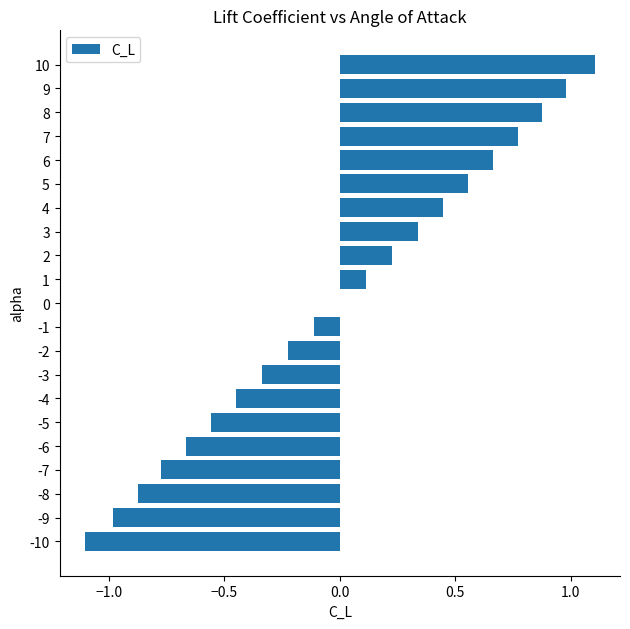

True or false: the data shows 0.1 at 3.

False